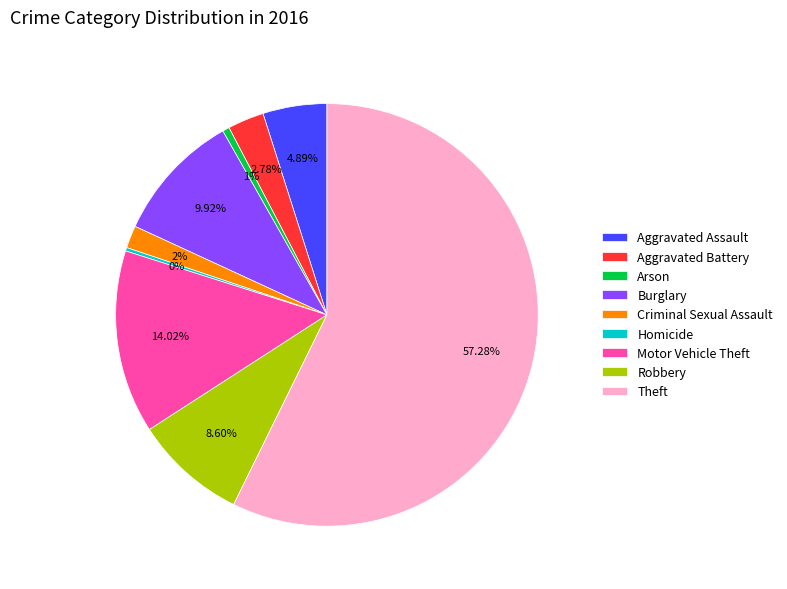

What percentage is NOT represented by Burglary?

90.1%